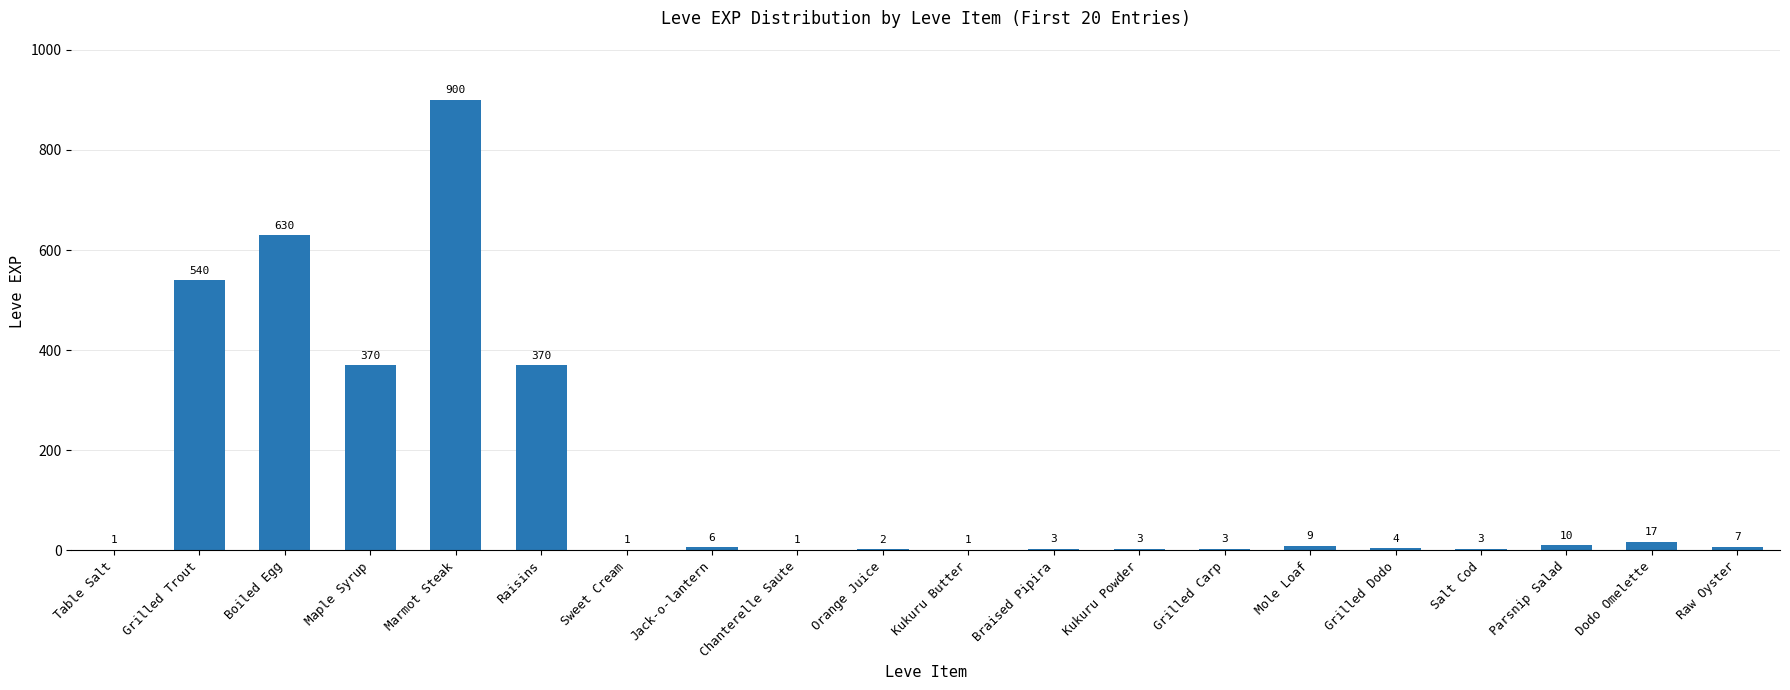

Are the bars grouped side by side (vs. stacked)?

No